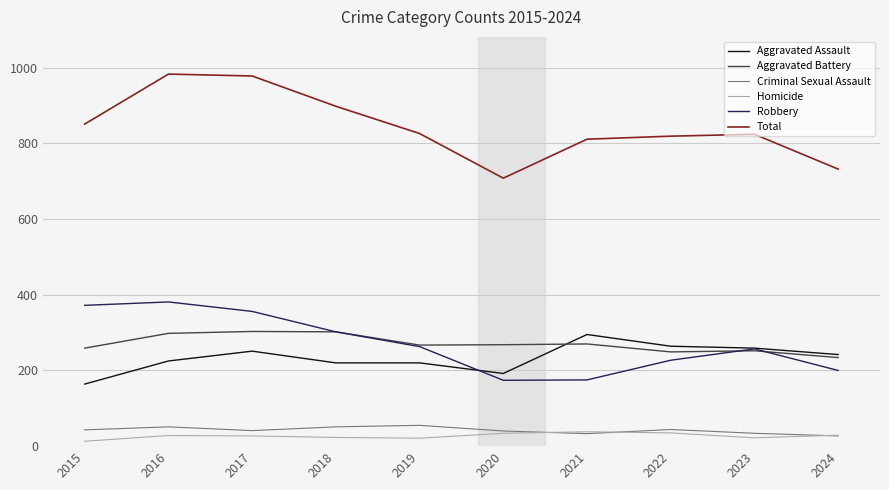

What is the total value across all series at 2019?

1652